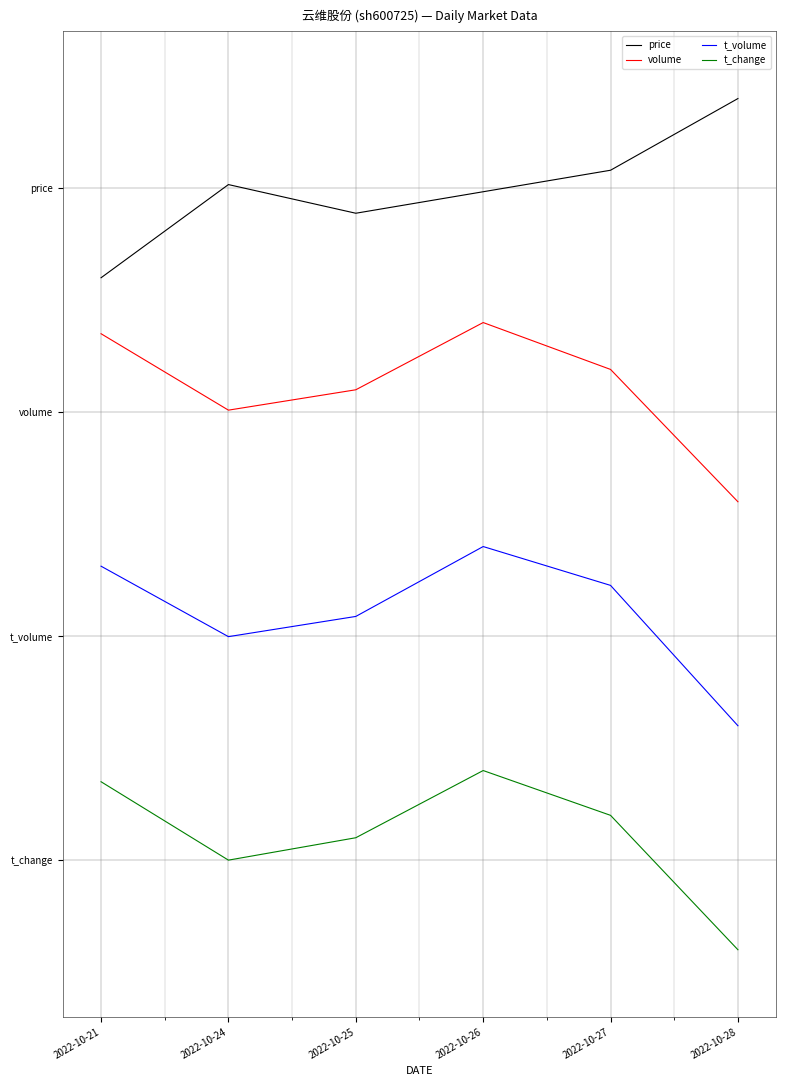

What is the approximate value of t_change at 2022-10-28?

-0.4